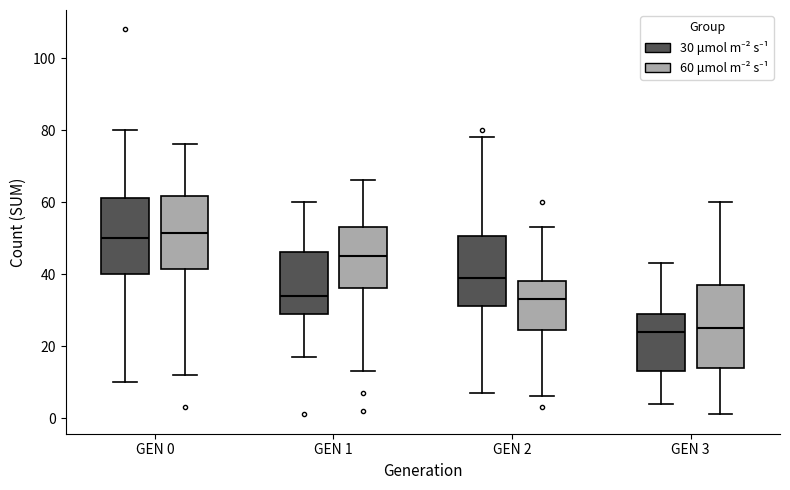

Reading left to right, transcribe this box plot: for each box, give where its median line is, the range the box spans, and where its two whiskers end, as read against the y-axis. The values are not printed on the chart, so give them approximately, as read against the axis.

GEN 0 (30 μmol m⁻² s⁻¹): median 50, box 40 to 62, whiskers 10 to 80
GEN 0 (60 μmol m⁻² s⁻¹): median 52, box 42 to 62, whiskers 12 to 76
GEN 1 (30 μmol m⁻² s⁻¹): median 34, box 30 to 46, whiskers 18 to 60
GEN 1 (60 μmol m⁻² s⁻¹): median 46, box 36 to 54, whiskers 14 to 66
GEN 2 (30 μmol m⁻² s⁻¹): median 40, box 32 to 50, whiskers 8 to 78
GEN 2 (60 μmol m⁻² s⁻¹): median 34, box 24 to 38, whiskers 6 to 54
GEN 3 (30 μmol m⁻² s⁻¹): median 24, box 14 to 30, whiskers 4 to 44
GEN 3 (60 μmol m⁻² s⁻¹): median 26, box 14 to 38, whiskers 2 to 60